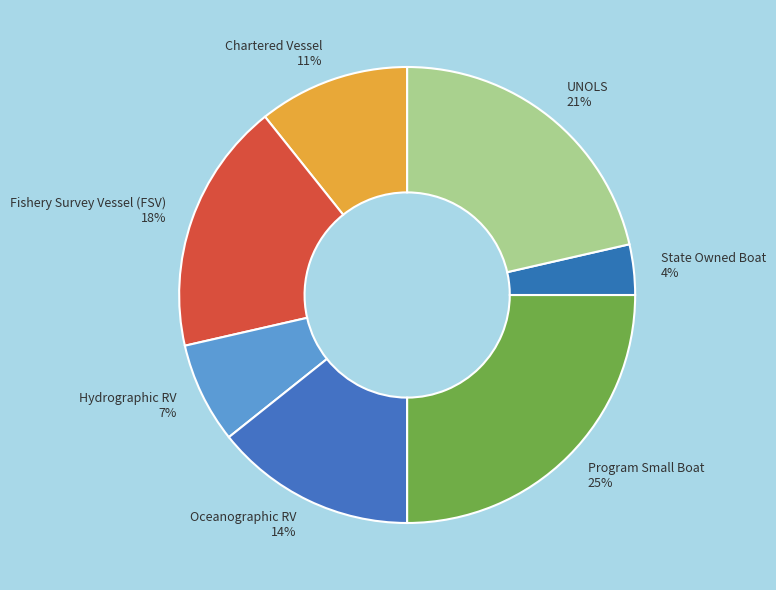

Rank the categories by value from lowest to highest.

State Owned Boat, Hydrographic RV, Chartered Vessel, Oceanographic RV, Fishery Survey Vessel (FSV), UNOLS, Program Small Boat